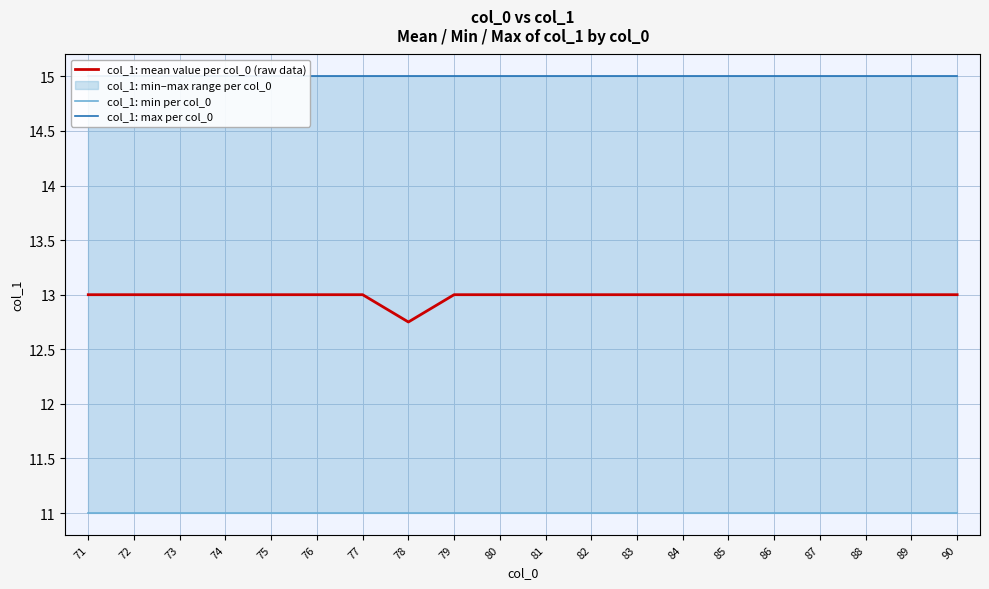

At which category is the sum across all series the highest?

71